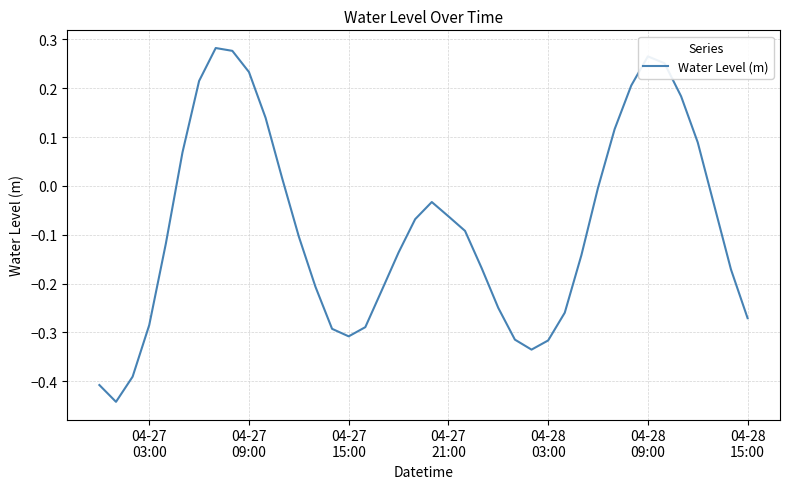

What is the difference between the maximum and minimum values?

0.7